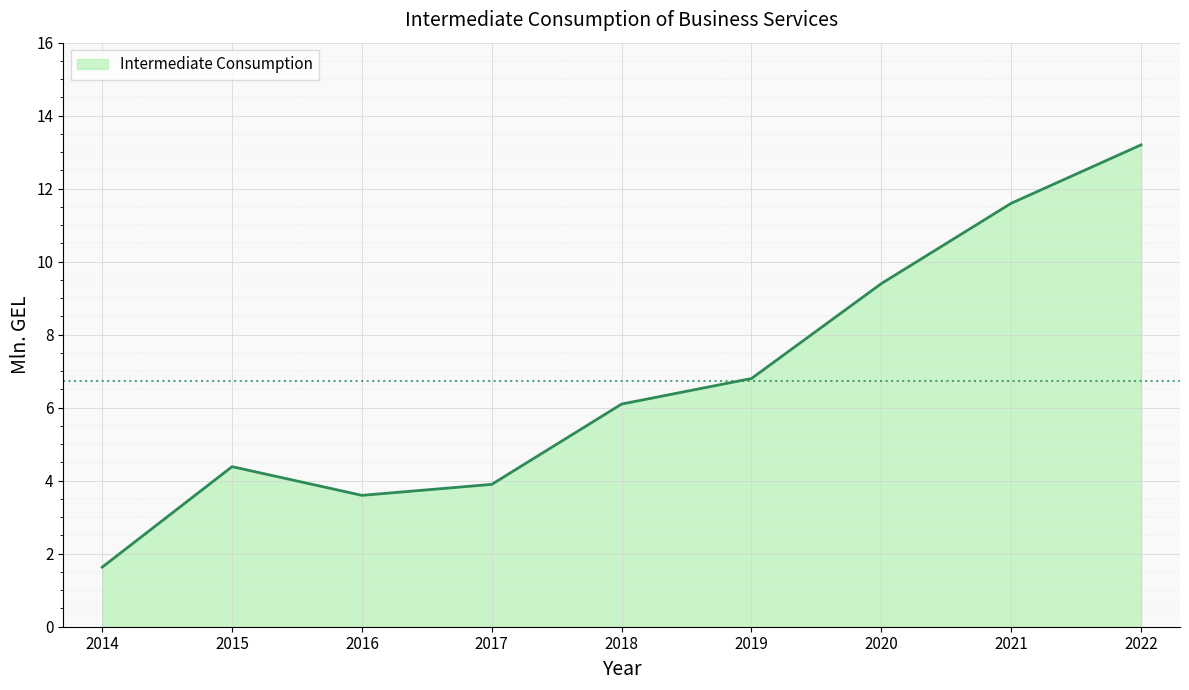

Which label corresponds to the largest value in the chart?

2022